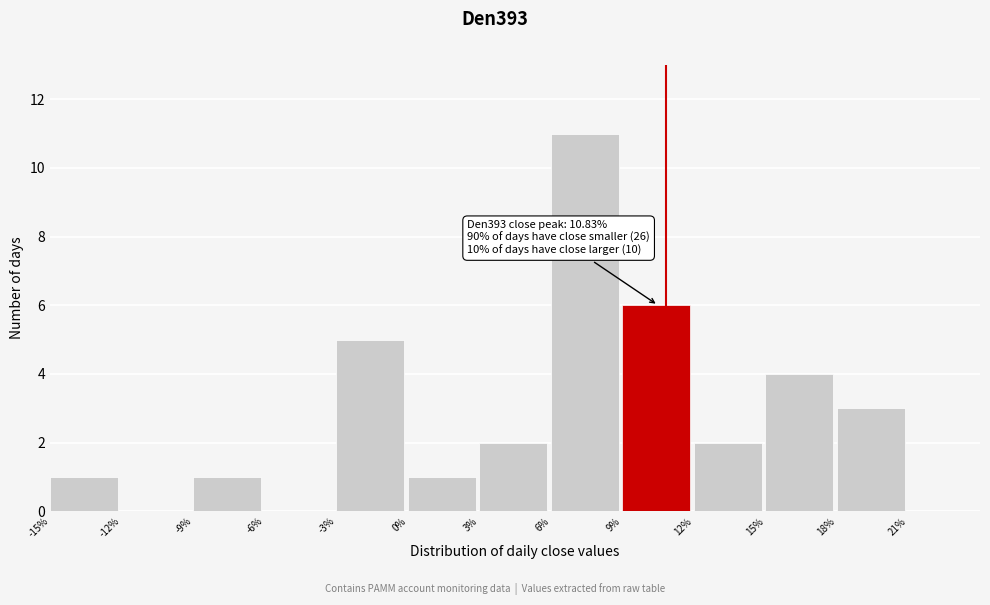

Which range on the x-axis has the tallest bar?

6 to 9